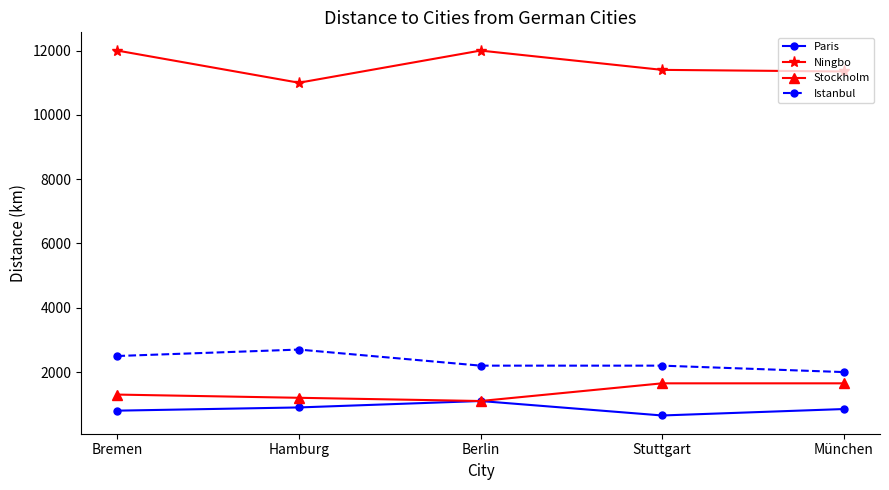

Where is the first local maximum for Paris?

Berlin